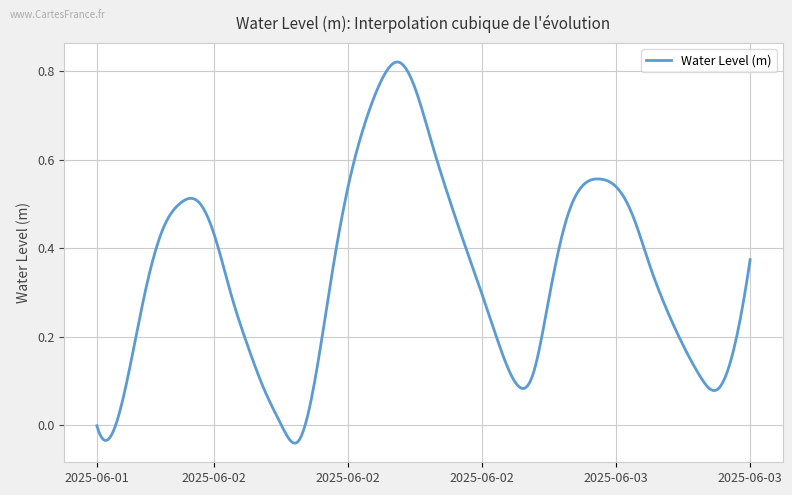

What is the difference between the maximum and minimum values?

0.9